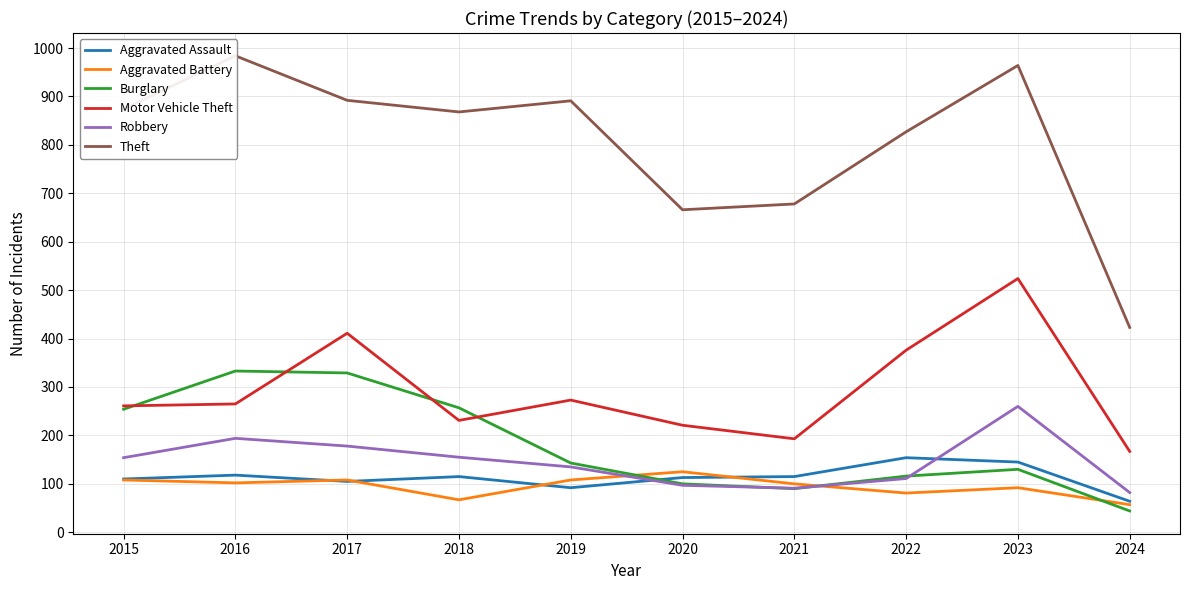

True or false: Theft and Aggravated Battery cross at least once.

False